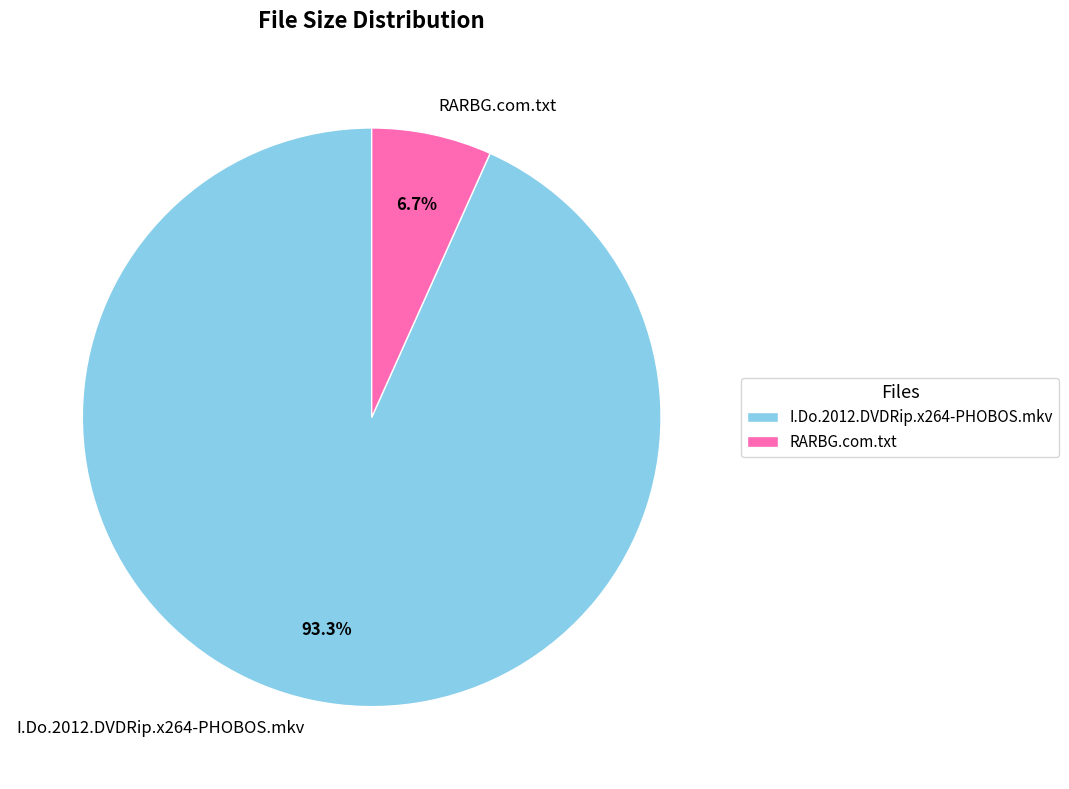

To the nearest percent, what portion does I.Do.2012.DVDRip.x264-PHOBOS.mkv represent?

93%